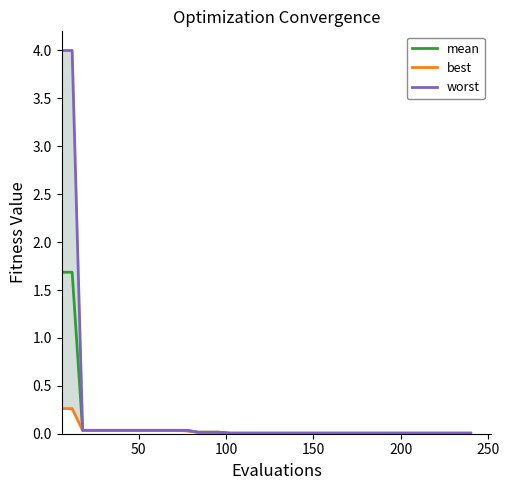

True or false: worst has more than 0 interior local peaks.

False